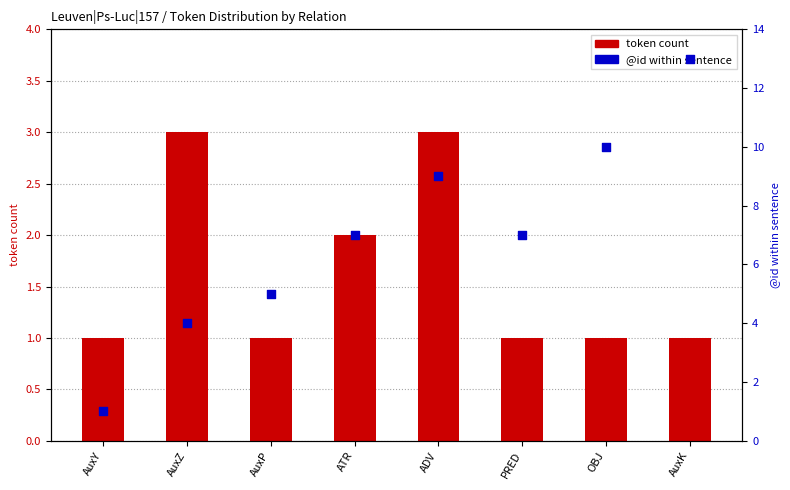

What is the total value across all series at PRED?

8